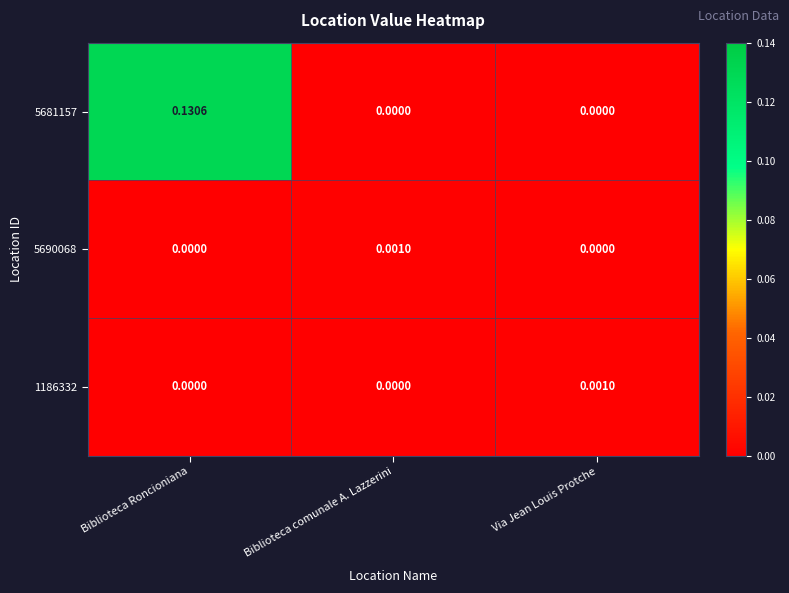

At how many categories does at least one series exceed 0?

3